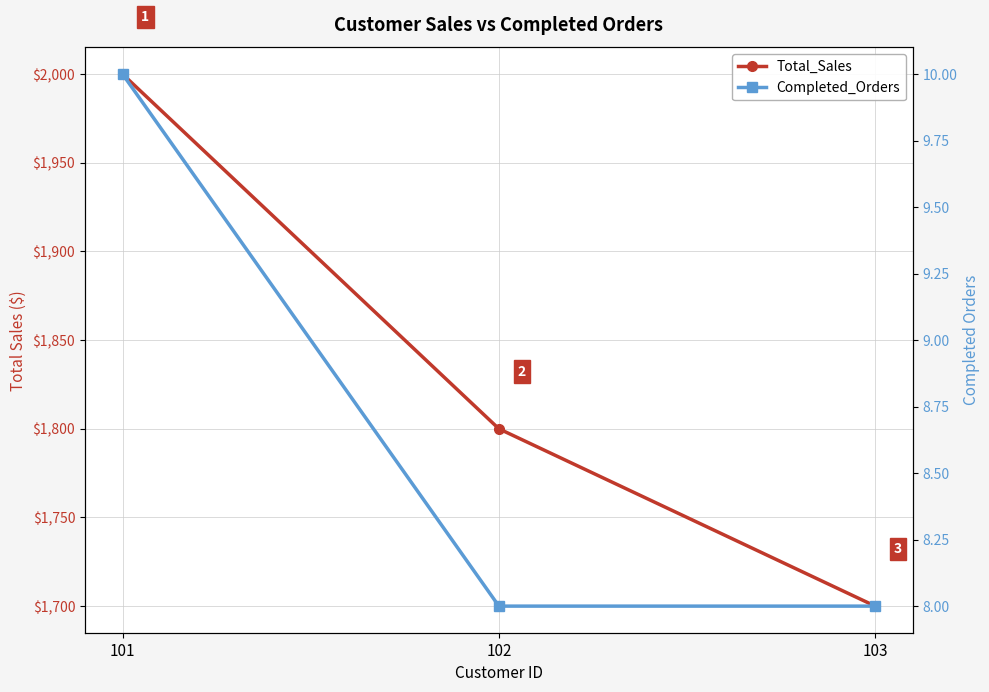

Rank the series by their maximum value, from lowest to highest.

Completed_Orders, Total_Sales